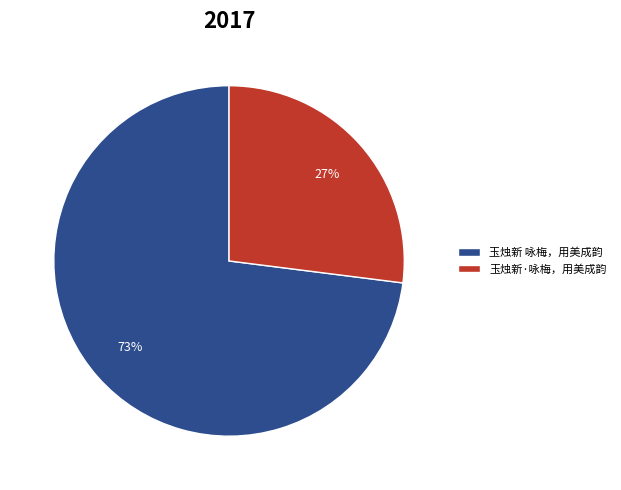

Does 玉烛新·咏梅，用美成韵 account for over 50% of the chart?

No